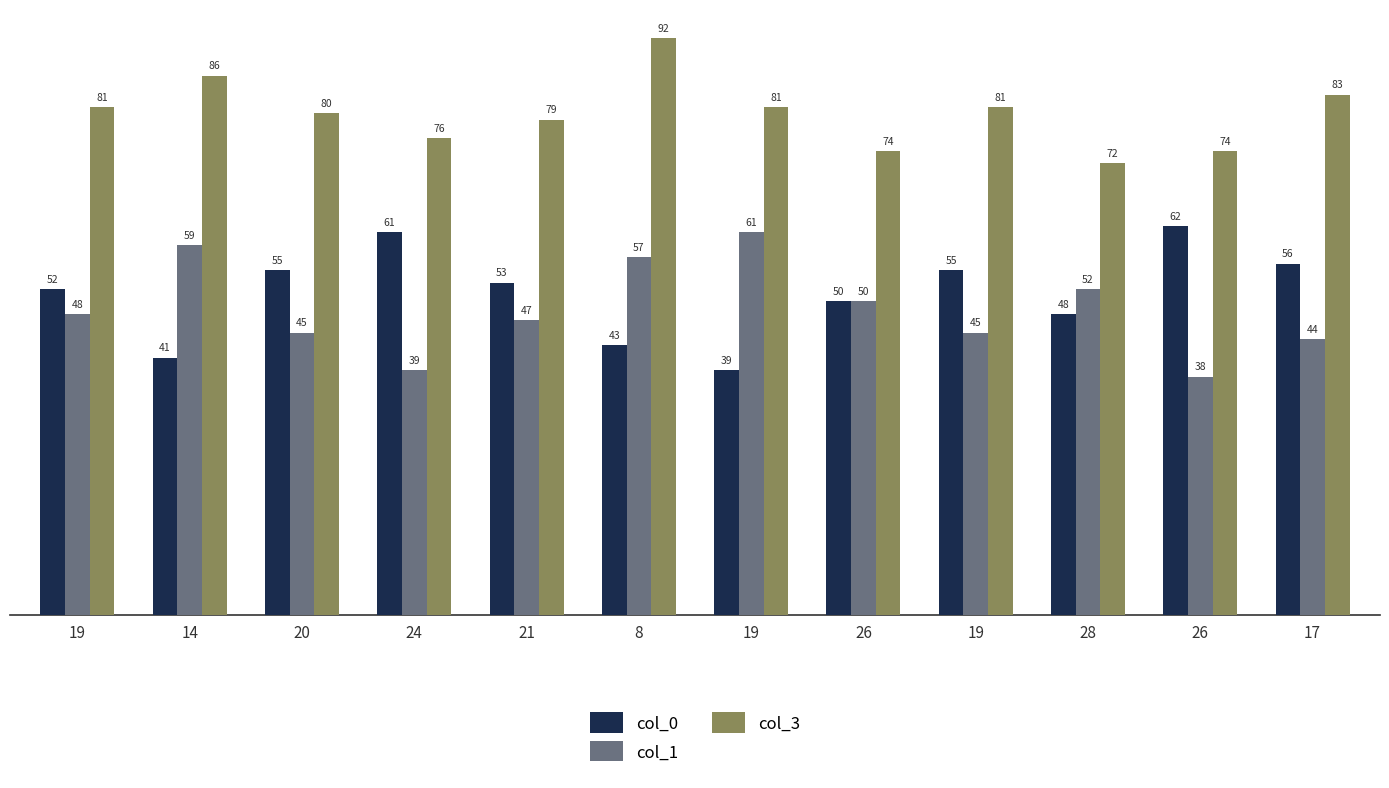

Which series has the widest spread of values?

col_0